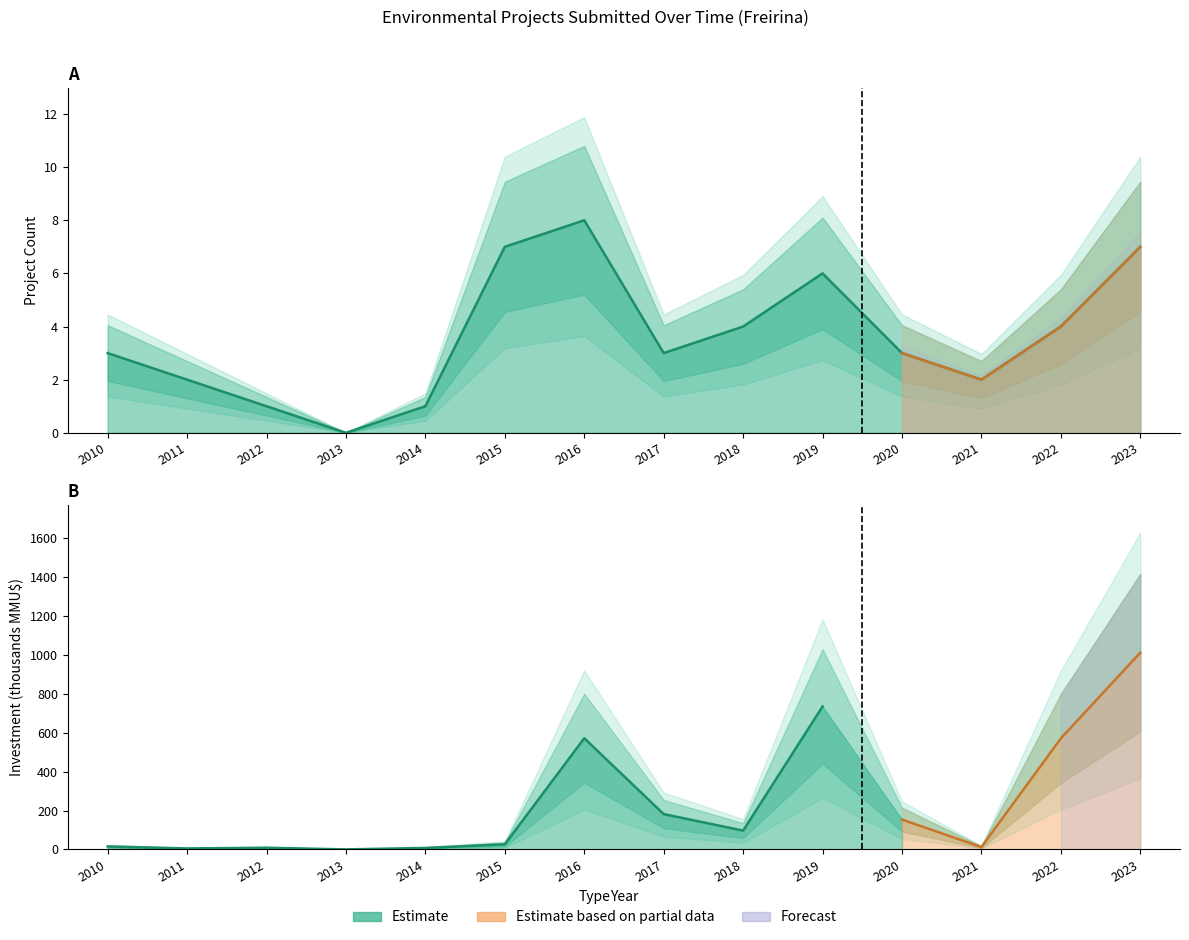

What is the ratio of the value at 2019 to the value at 2014?

6.0